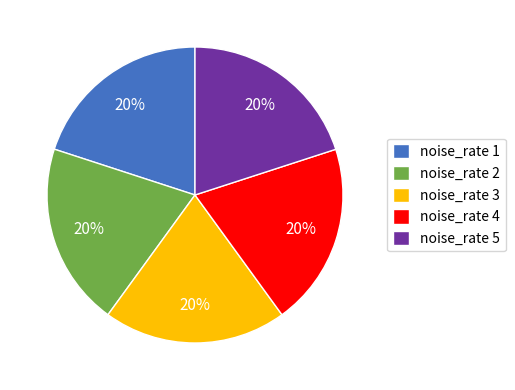

What percentage is the noise_rate 5 slice, to the nearest percent?

20%